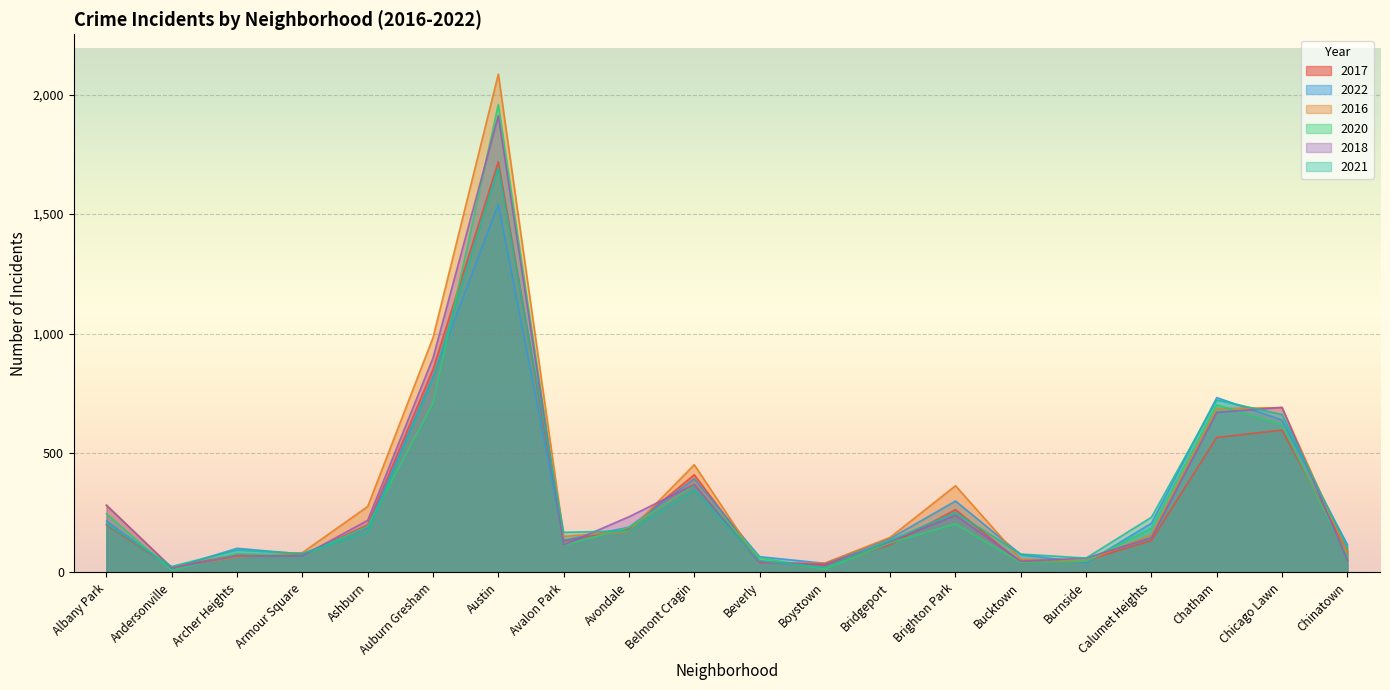

How many lines are shown in the chart?

6